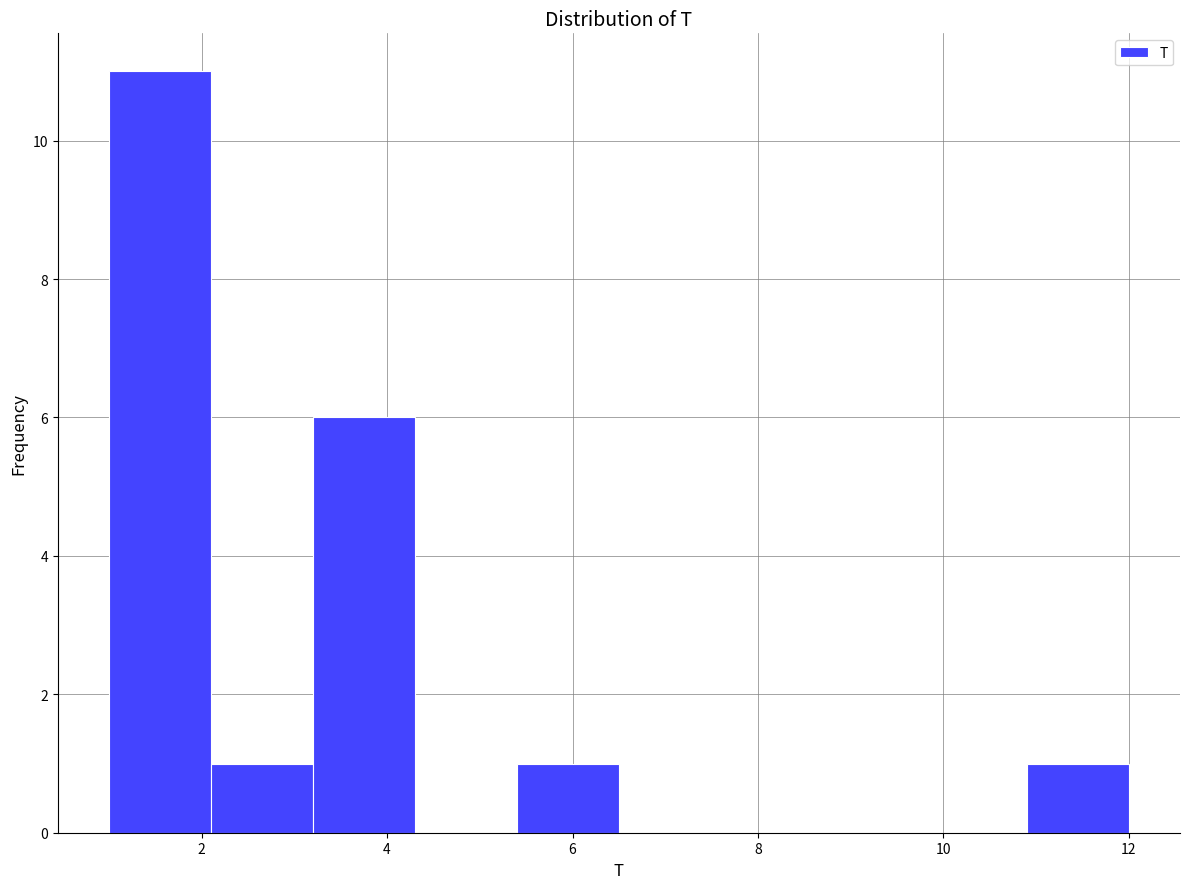

Reading left to right, list every bar in this chart as the range it spans on the x-axis followed by its height. Neither the bar edges nor the heights are printed on the chart, so give them approximately, as read against the axes.

1.0 to 2.1: 11
2.1 to 3.2: 1
3.2 to 4.3: 6
4.3 to 5.4: 0
5.4 to 6.5: 1
6.5 to 7.6: 0
7.6 to 8.7: 0
8.7 to 9.8: 0
9.8 to 10.9: 0
10.9 to 12.0: 1